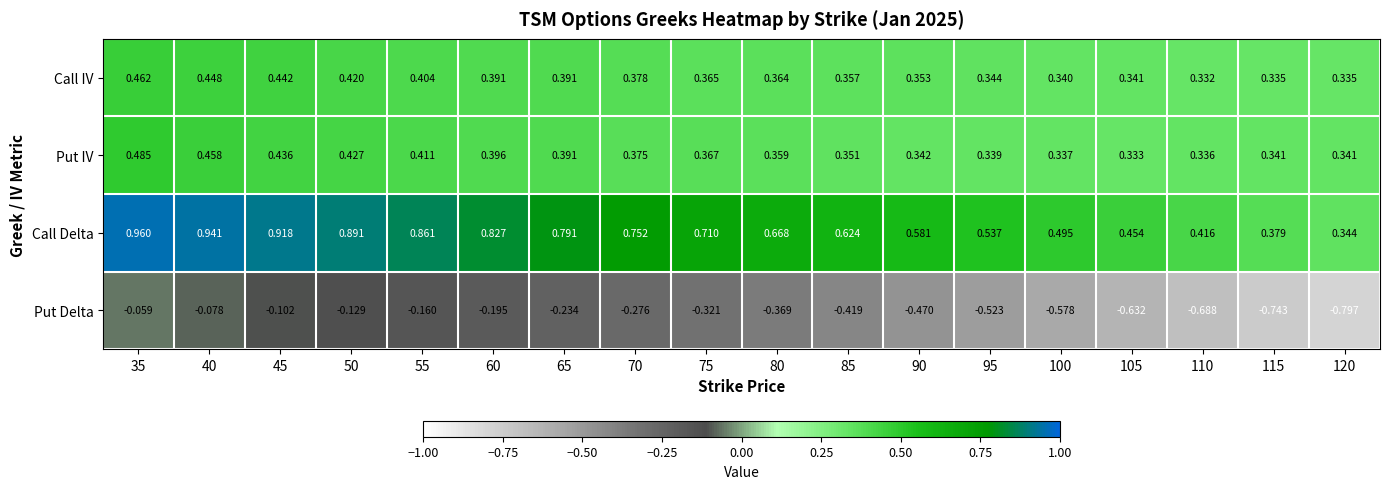

Which series has the largest range (max minus min)?

Put Delta